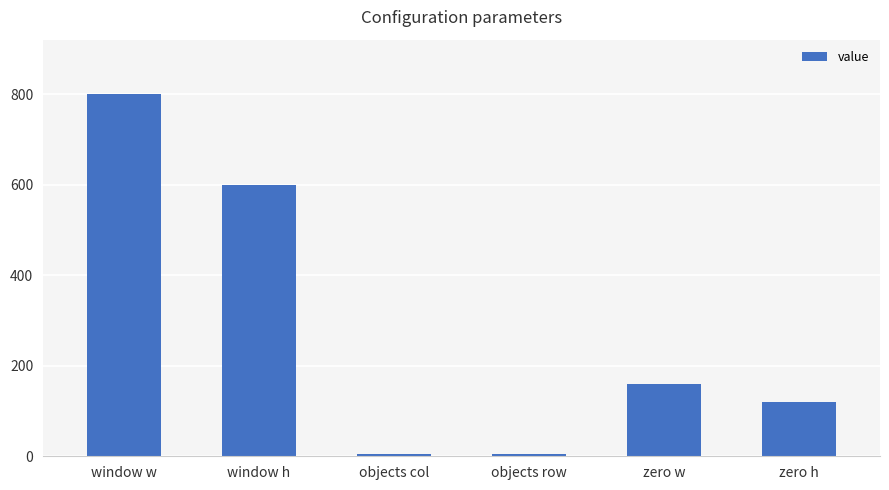

Which has a higher value, objects col or window w?

window w